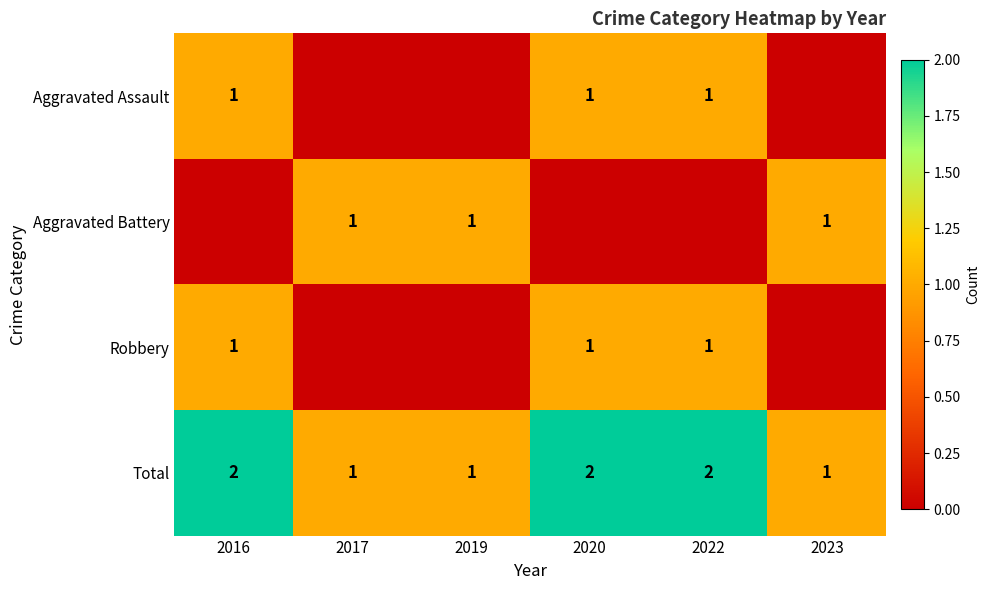

True or false: Total has a value of 2 at 2022.

True